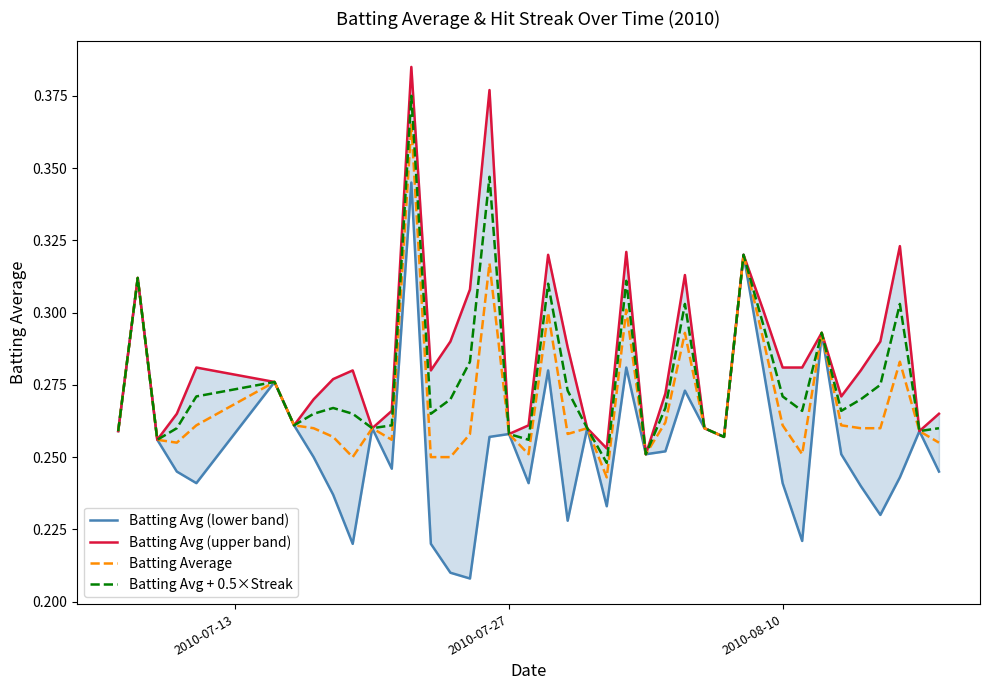

How many lines are shown in the chart?

4